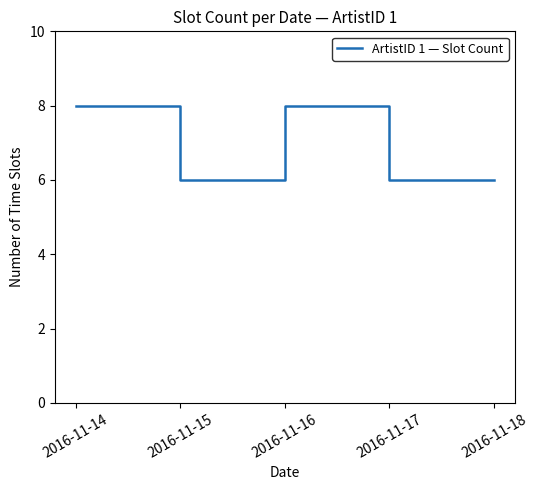

Reading left to right, what are all the values shown in this chart?

8	6	8	6	6